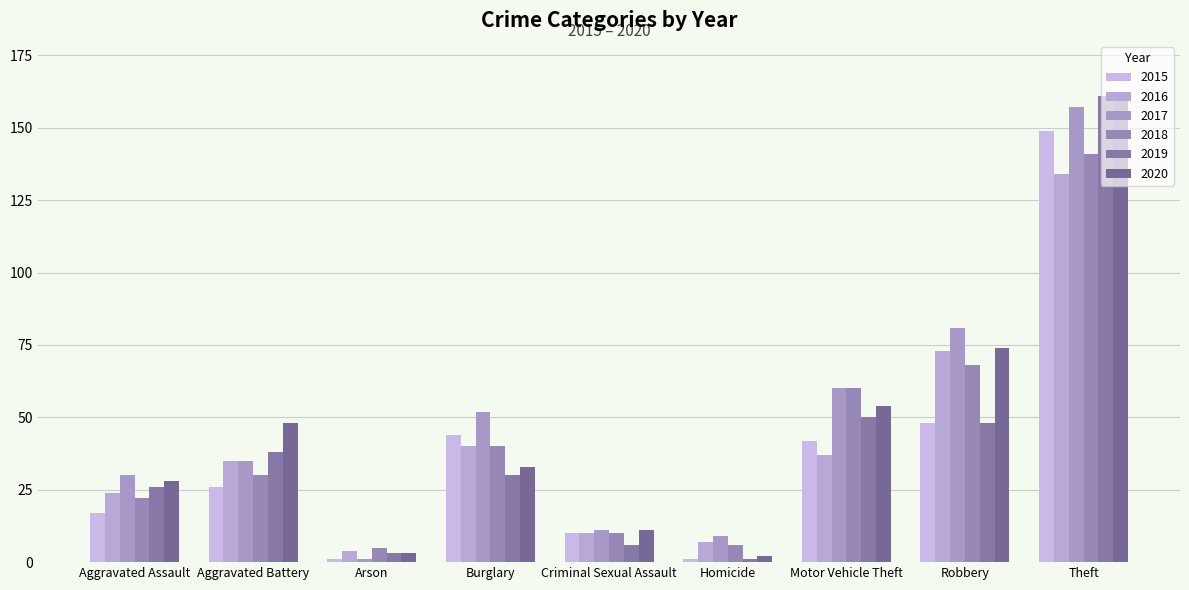

Reading left to right, what are all the values shown in this chart?

2015: 17	26	1	44	10	1	42	48	149
2016: 24	35	4	40	10	7	37	73	134
2017: 30	35	1	52	11	9	60	81	157
2018: 22	30	5	40	10	6	60	68	141
2019: 26	38	3	30	6	1	50	48	161
2020: 28	48	3	33	11	2	54	74	162